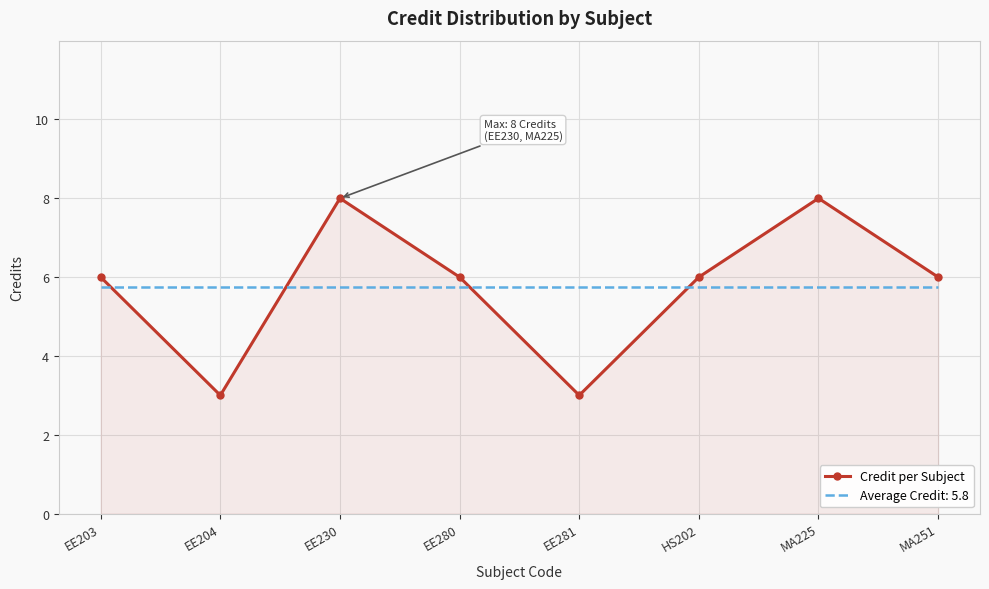

How many categories are shown in the chart?

8